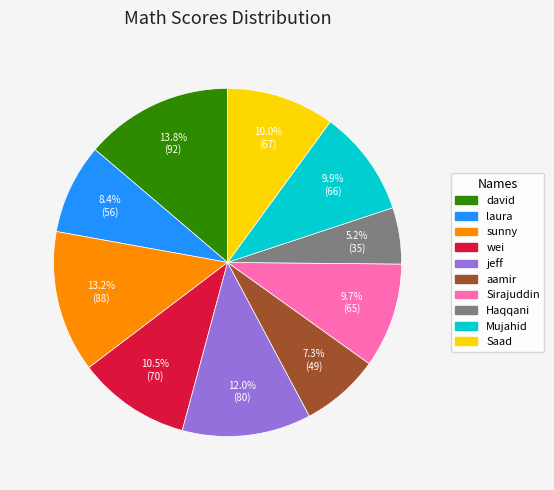

How much of the chart is everything except wei?

89.5%